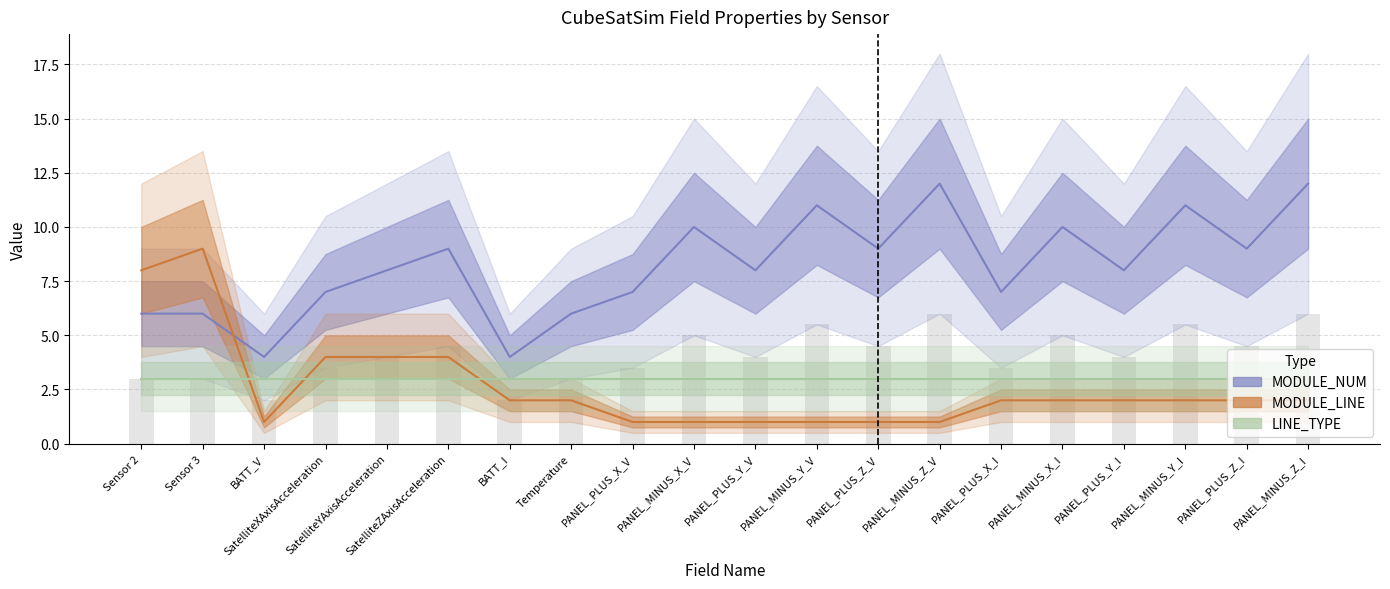

What is the sum of the MODULE_LINE values at Sensor 2 and PANEL_PLUS_X_V?

9